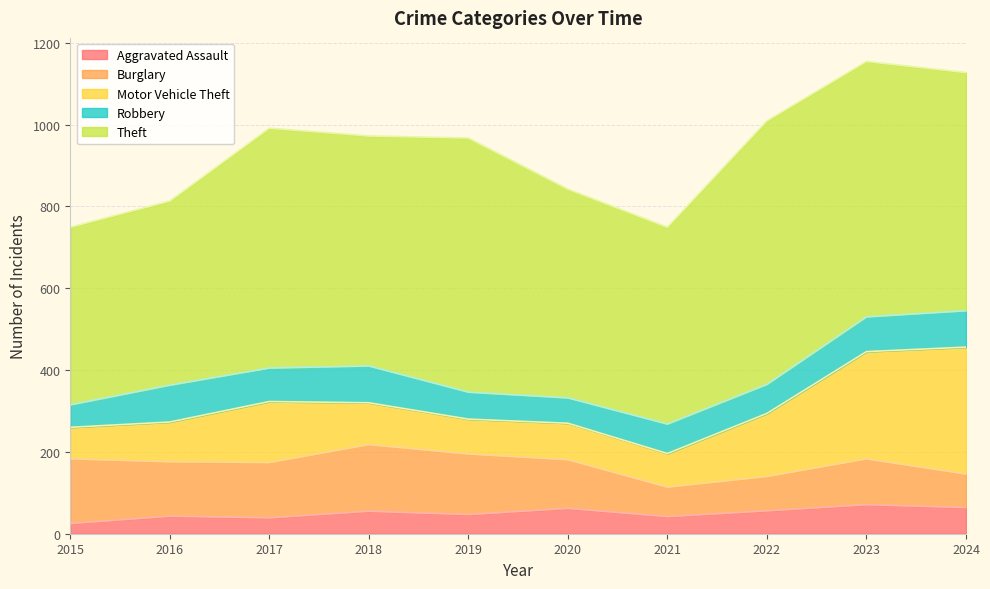

At which category does Robbery reach its first local valley?

2017